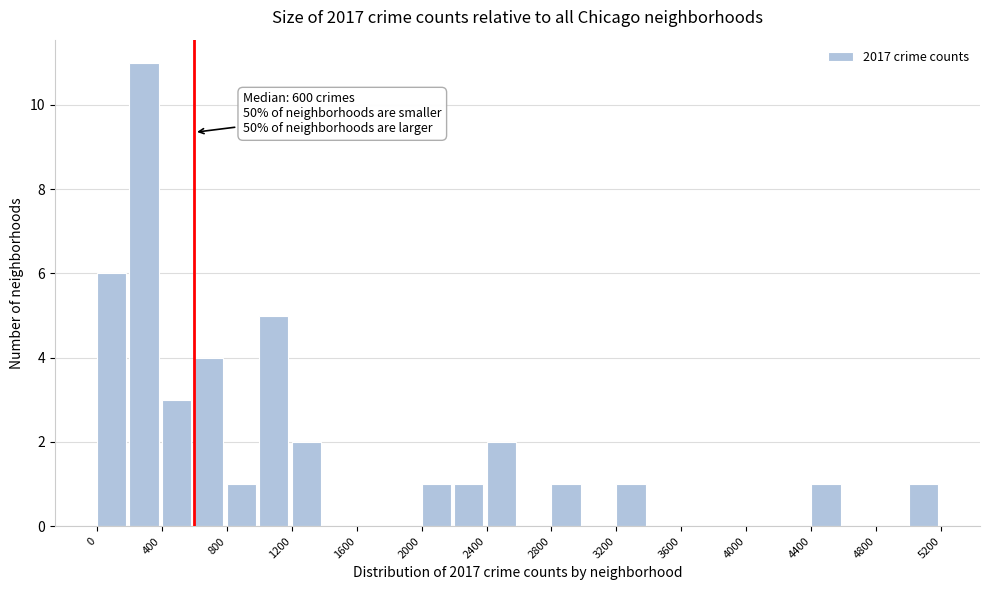

Over which range of the x-axis is the bar tallest?

200 to 400